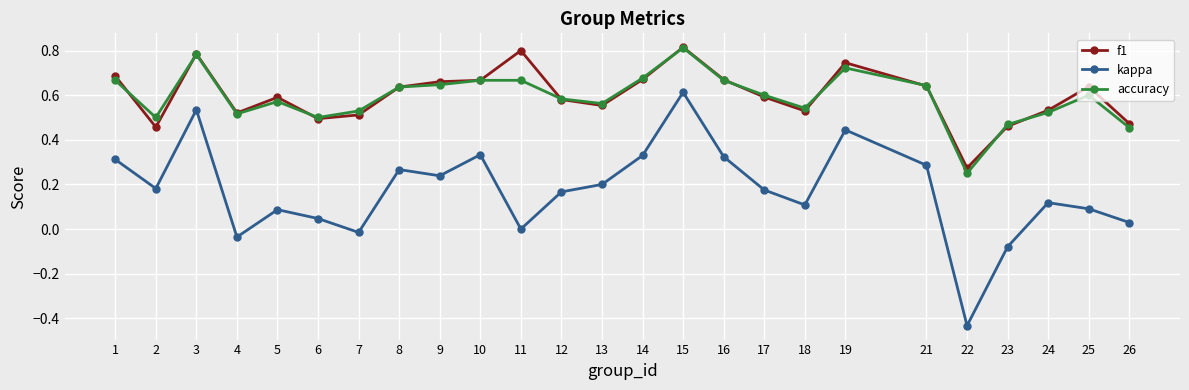

Which label corresponds to the largest value in the chart?

15